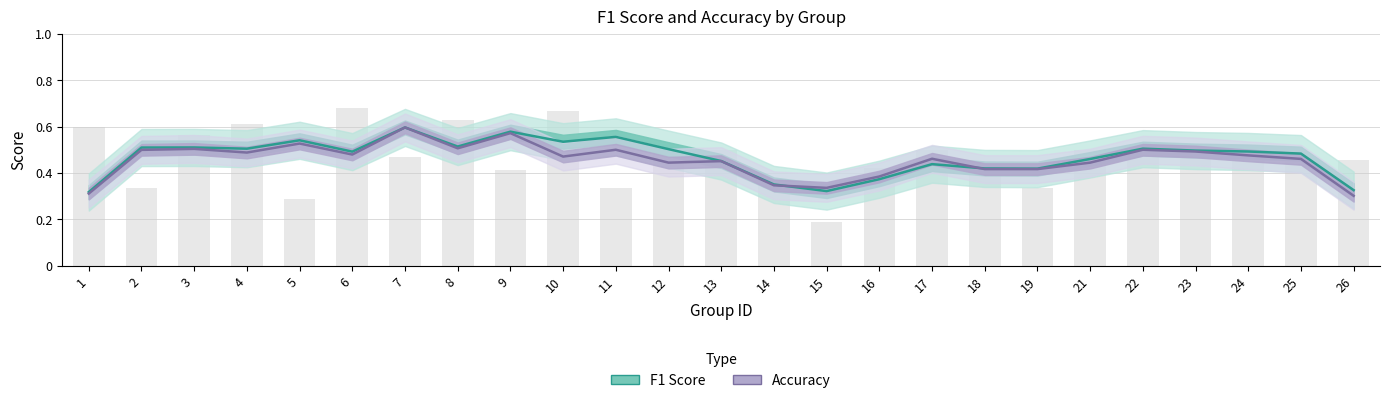

True or false: F1 Score has a value of 0.3 at 23.

False